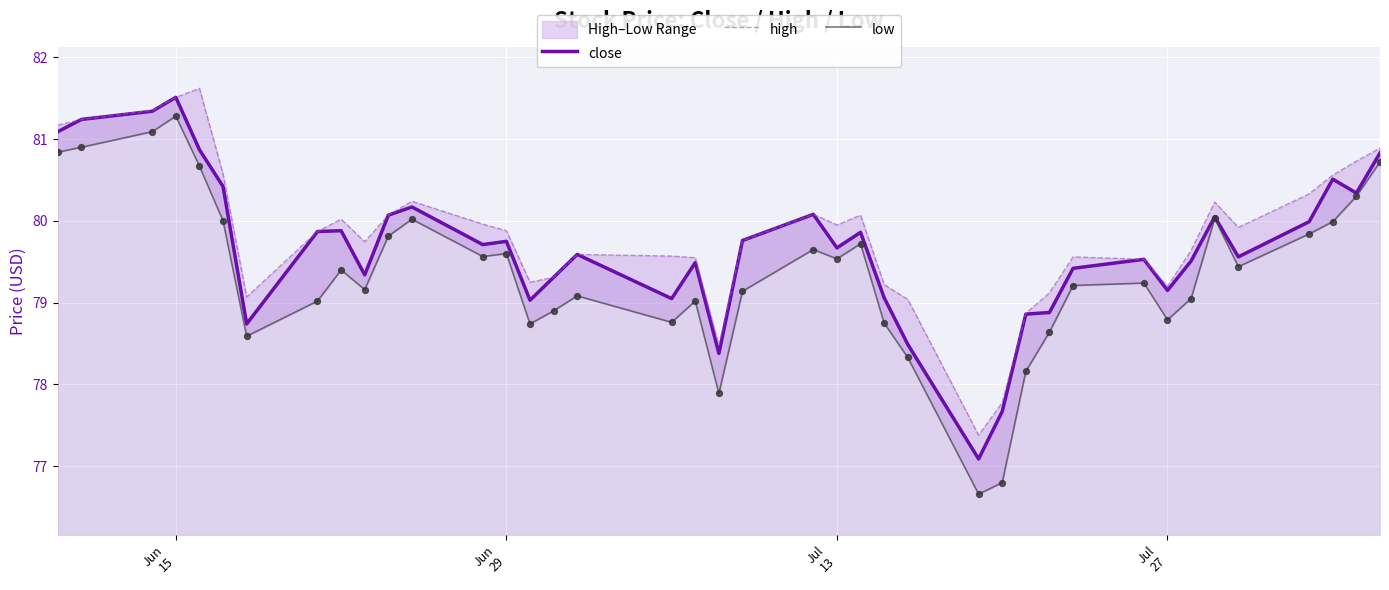

What is the minimum value for close?

77.1